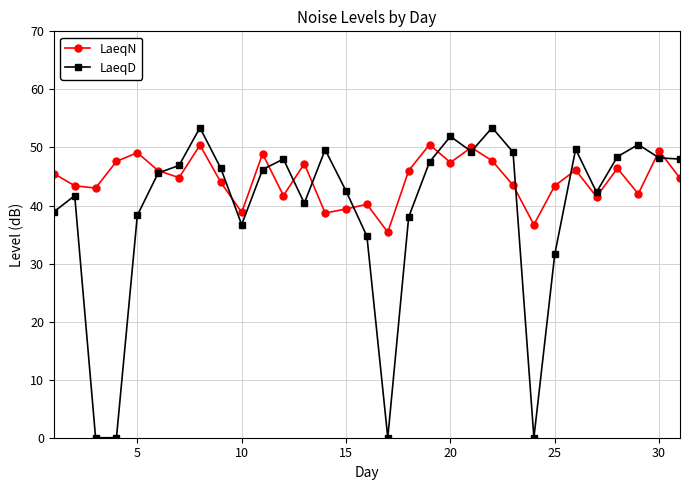

Which series has the largest range (max minus min)?

LaeqD